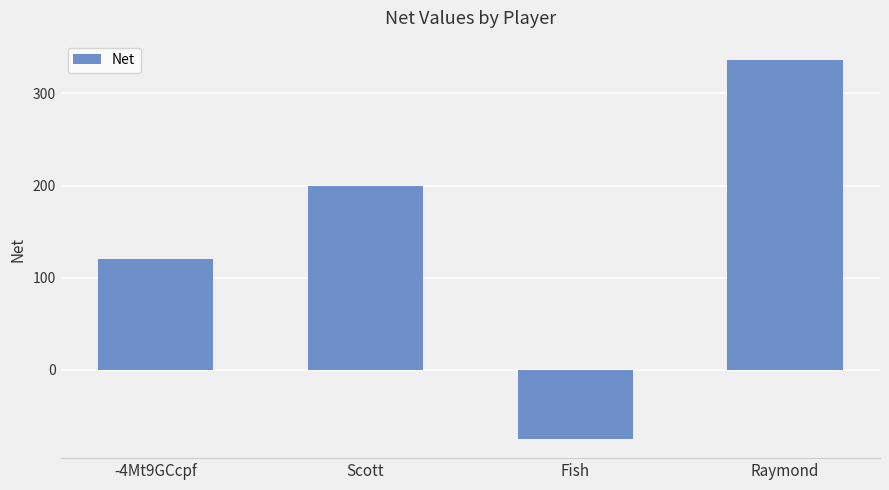

Rank the categories by value from highest to lowest.

Raymond, Scott, -4Mt9GCcpf, Fish